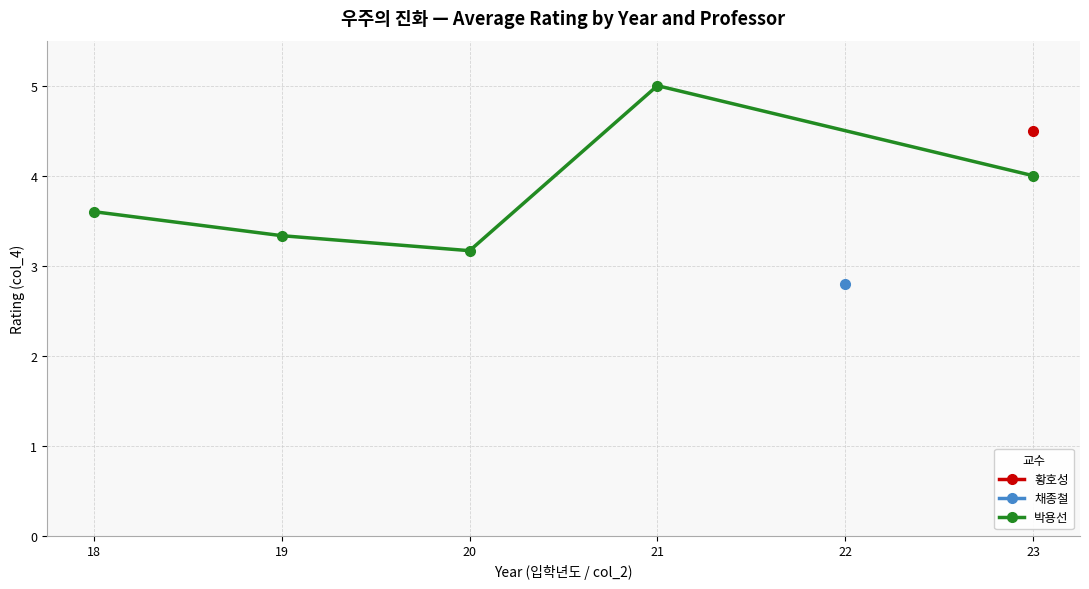

What is the value of the 박용선 point at the 2nd from the left?

3.3